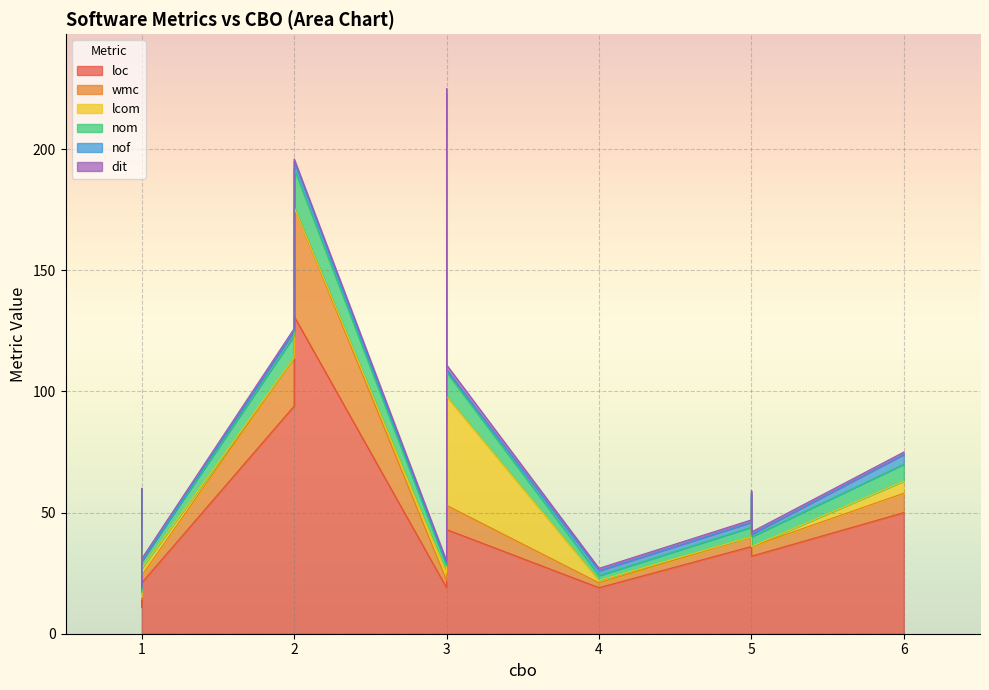

At which label is dit closest to 1?

3